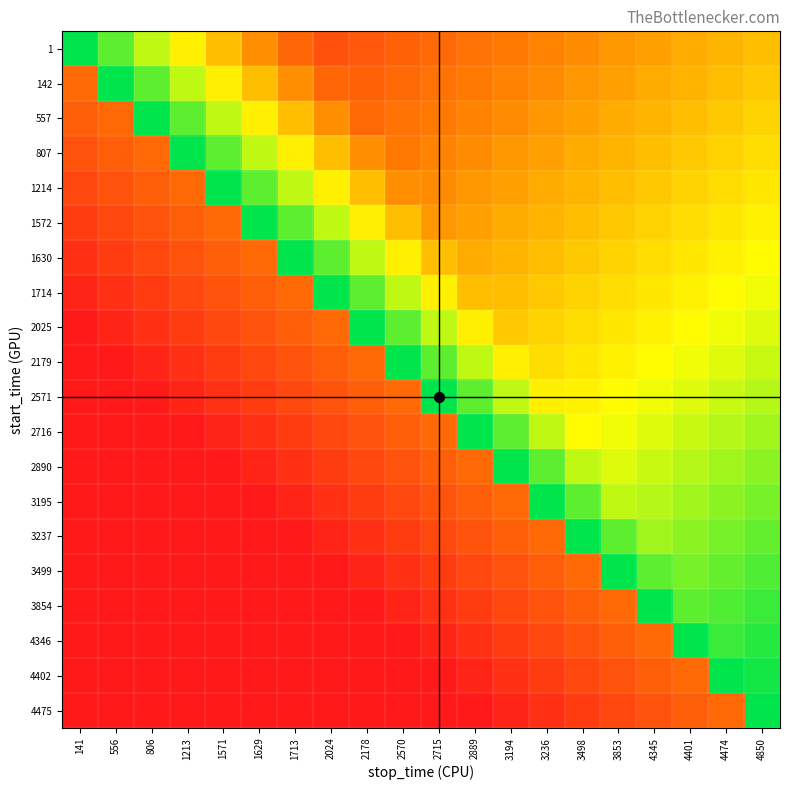

Which series has the widest spread of values?

2025